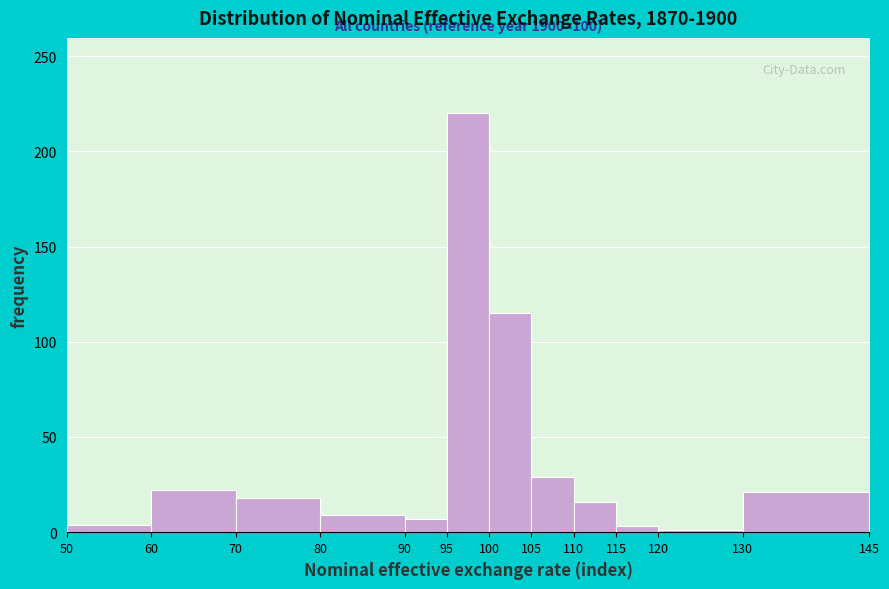

Which range on the x-axis has the tallest bar?

95 to 100